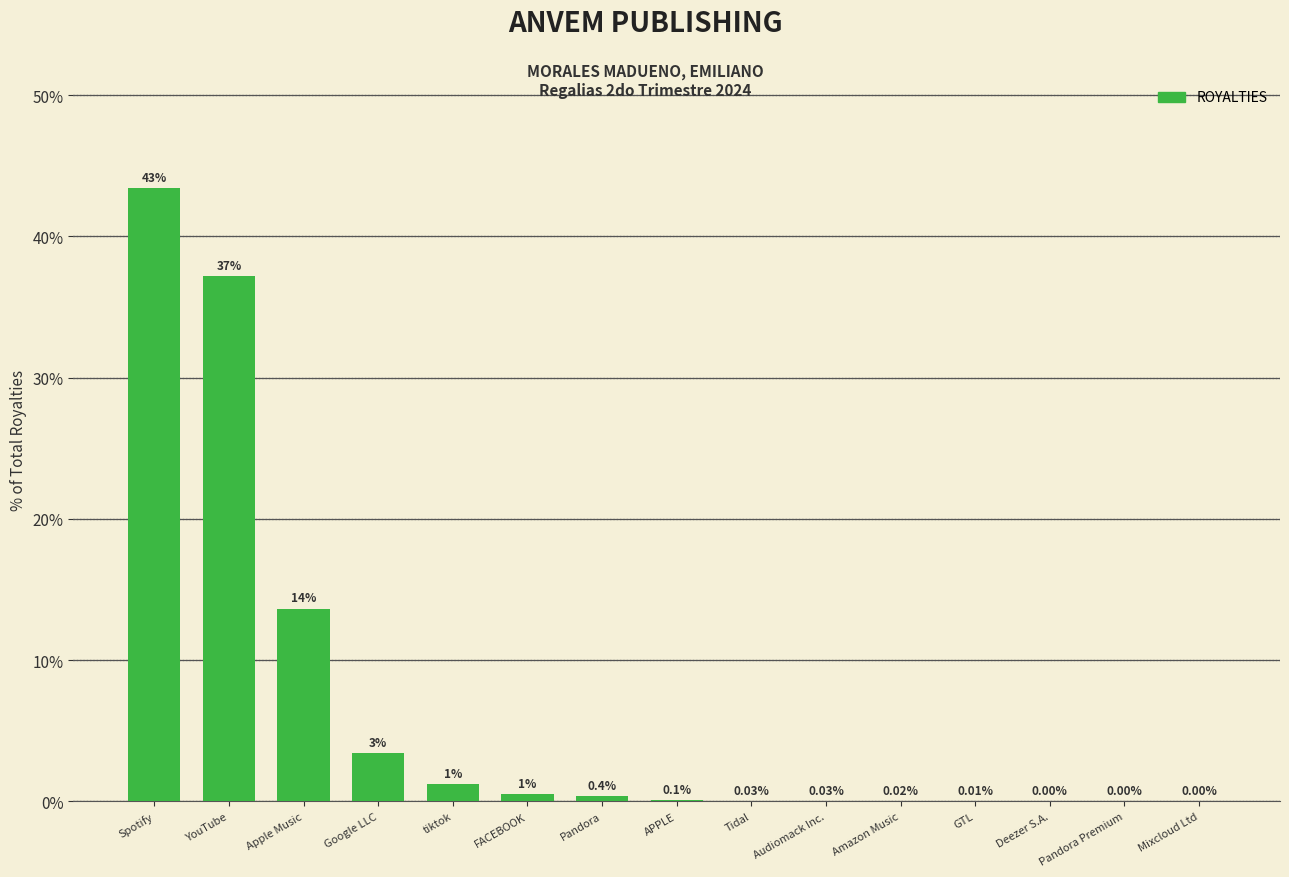

Which has a higher value, Mixcloud Ltd or Google LLC?

Google LLC